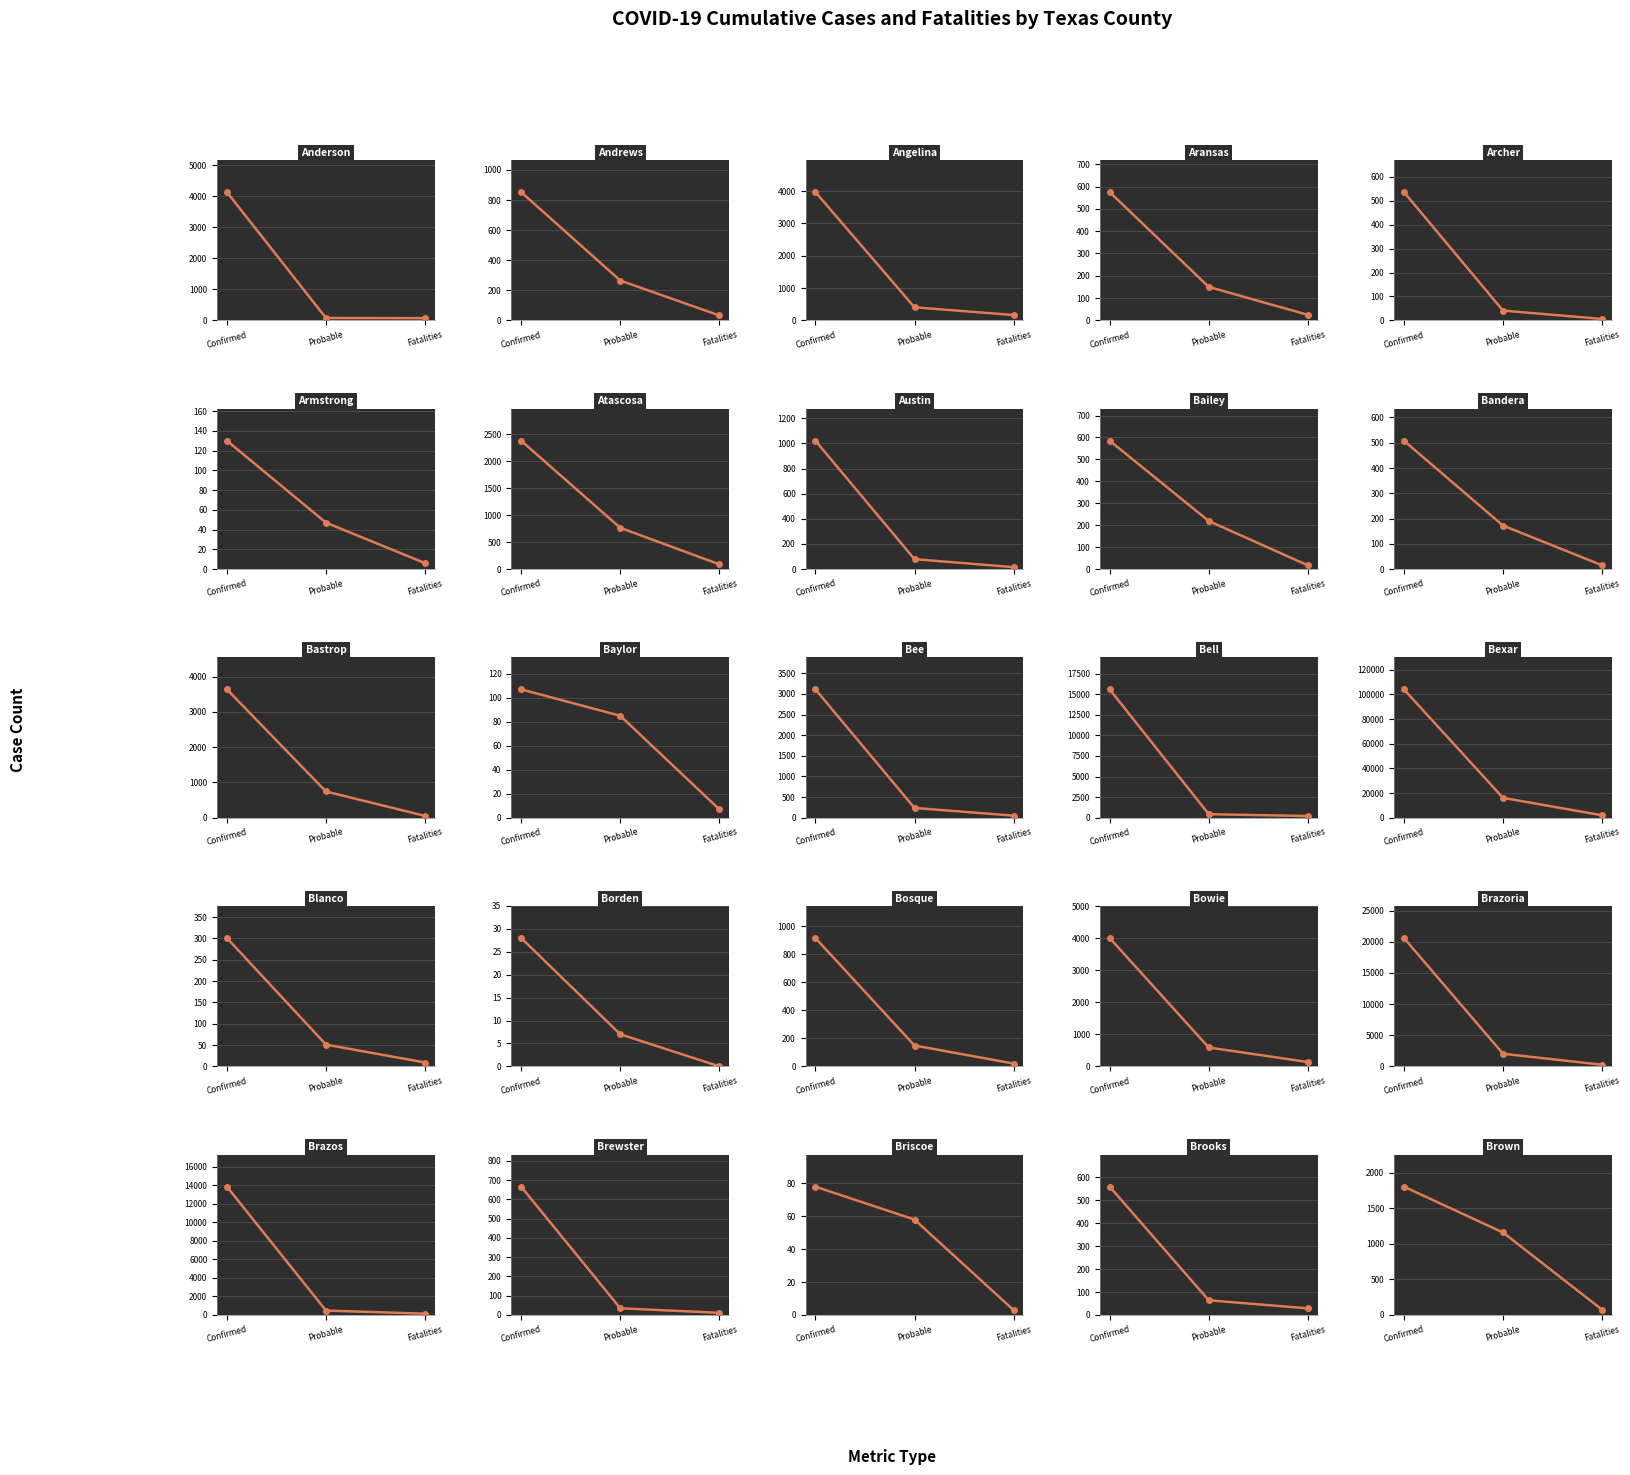

How many values in fatalities are above zero?

24